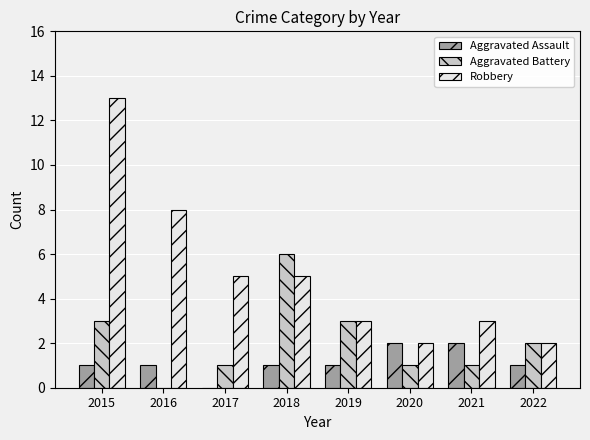

What is the greatest value displayed?

13